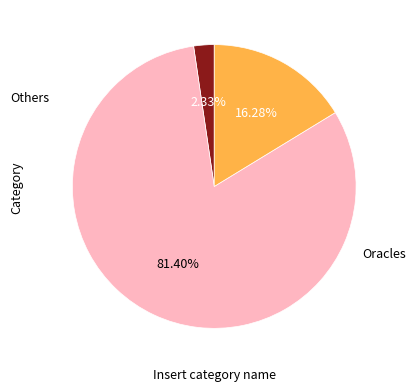

Is there any slice that represents more than half of the pie?

Yes